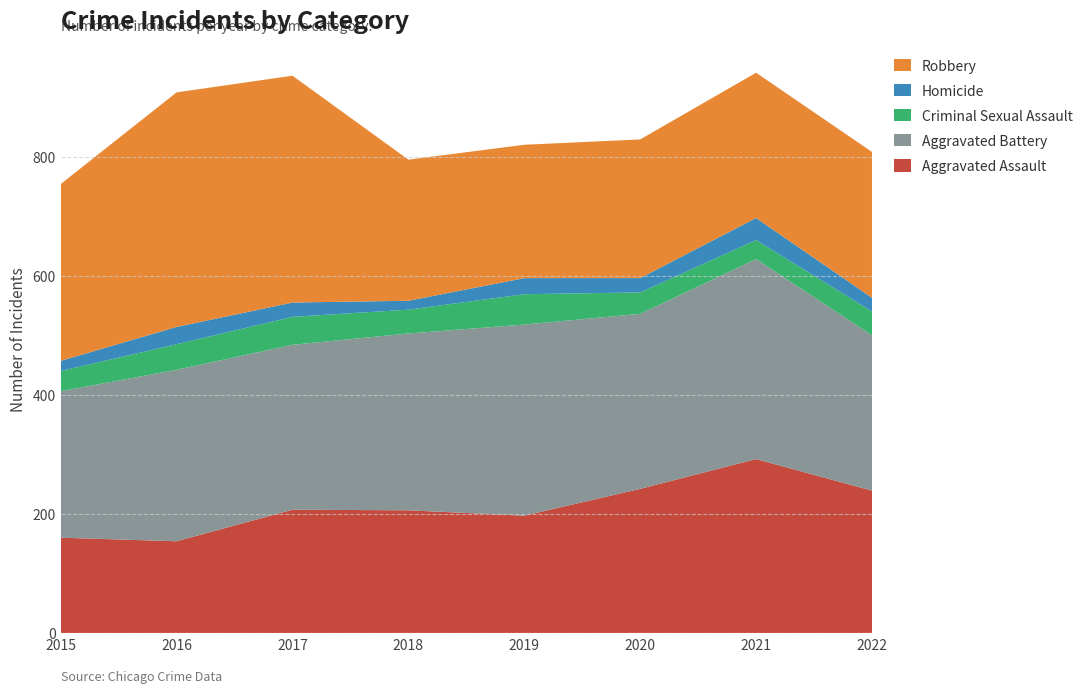

Reading left to right, list all the values displayed in this chart.

Aggravated Assault: 2015=160	2016=154	2017=207	2018=206	2019=197	2020=242	2021=292	2022=239
Aggravated Battery: 2015=246	2016=288	2017=277	2018=297	2019=321	2020=294	2021=336	2022=261
Criminal Sexual Assault: 2015=34	2016=43	2017=47	2018=40	2019=51	2020=36	2021=32	2022=40
Homicide: 2015=17	2016=29	2017=24	2018=15	2019=27	2020=24	2021=37	2022=23
Robbery: 2015=297	2016=394	2017=381	2018=237	2019=224	2020=233	2021=244	2022=245